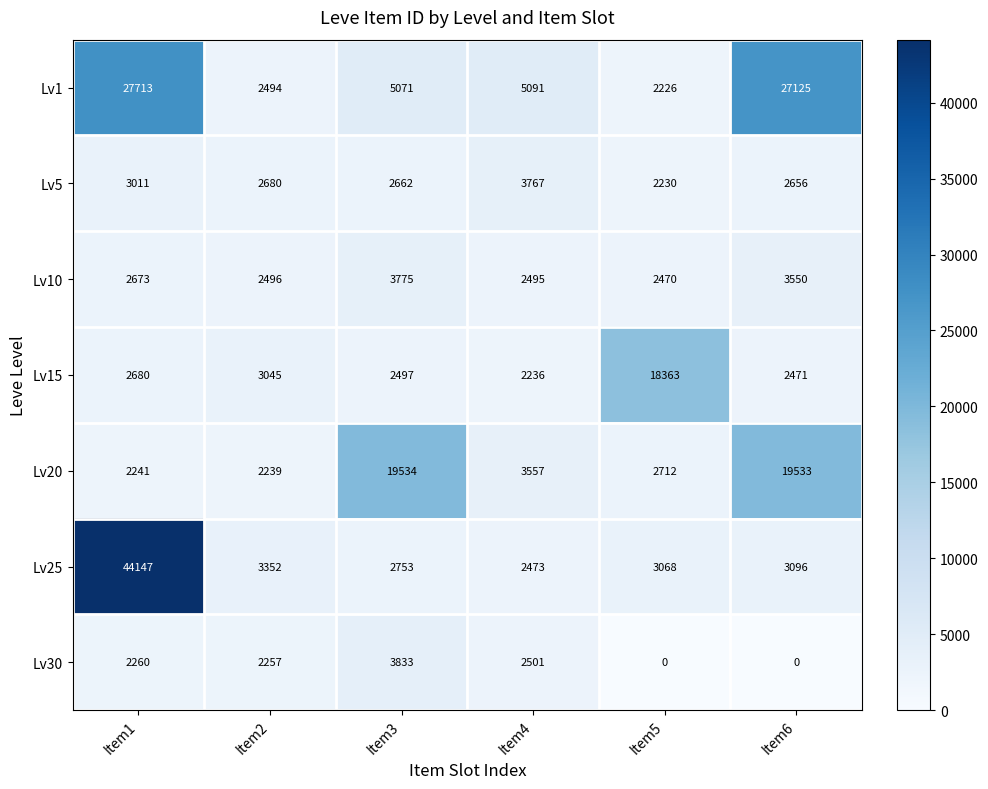

What is the difference between the maximum and second lowest values in the Lv5 series?

1111